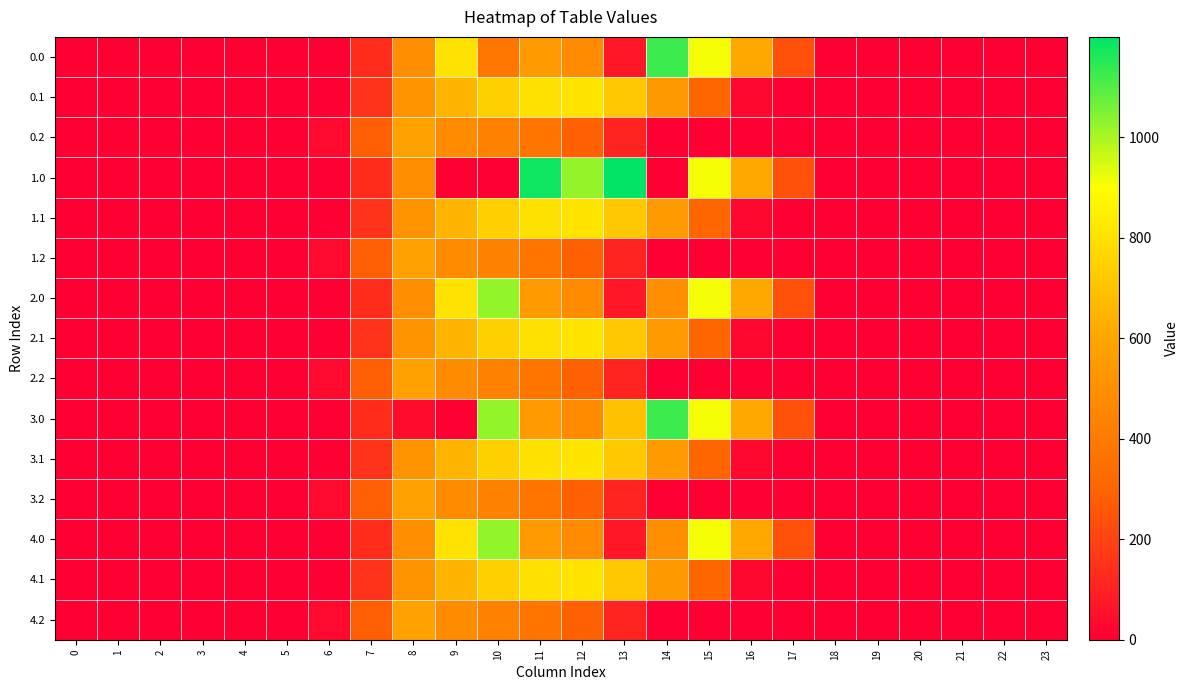

Which category has the highest value across all series?

13